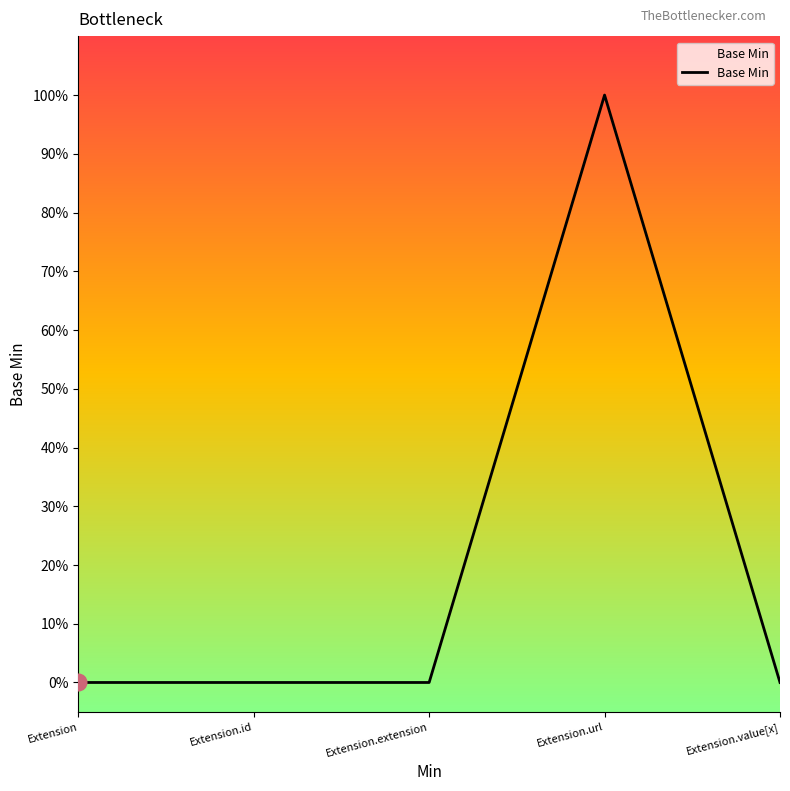

Does the chart have visible grid lines?

No